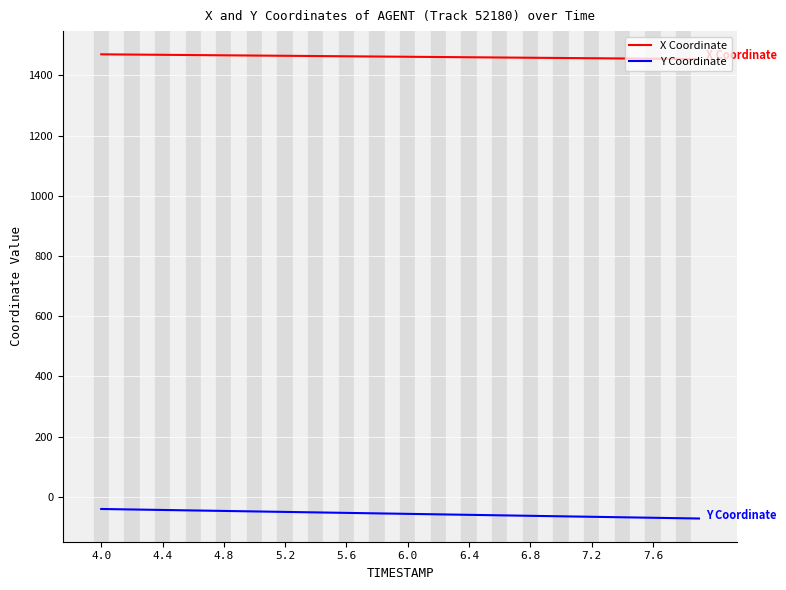

Is this an area chart (filled region under the line)?

No